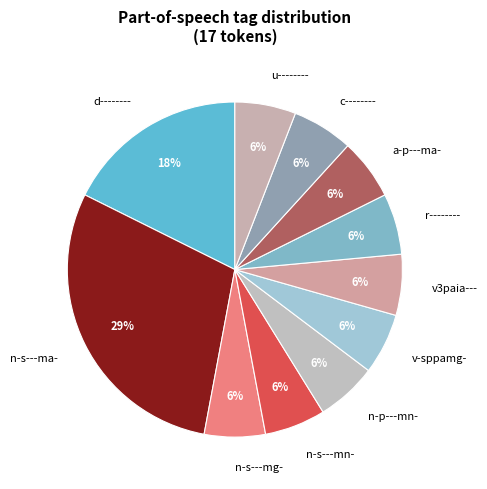

Do d-------- and r-------- together represent more than half of the pie?

No